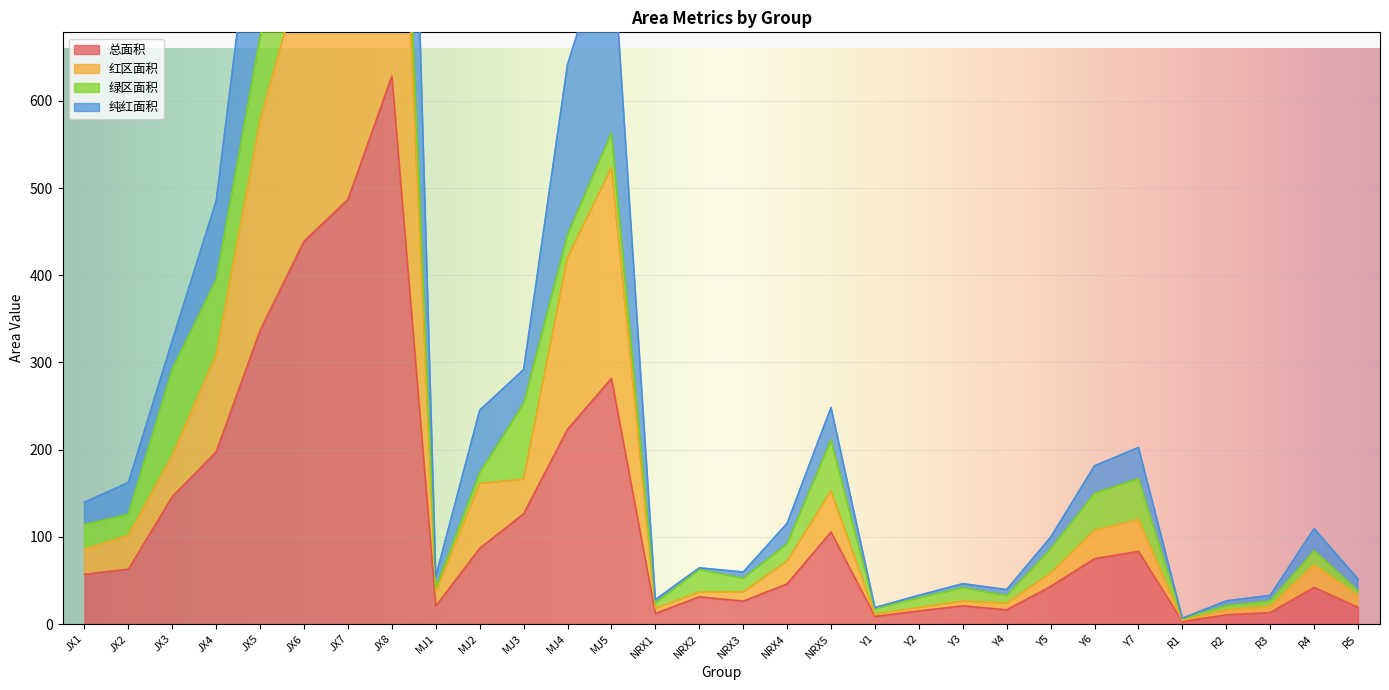

Which category has the highest value across all series?

JX8